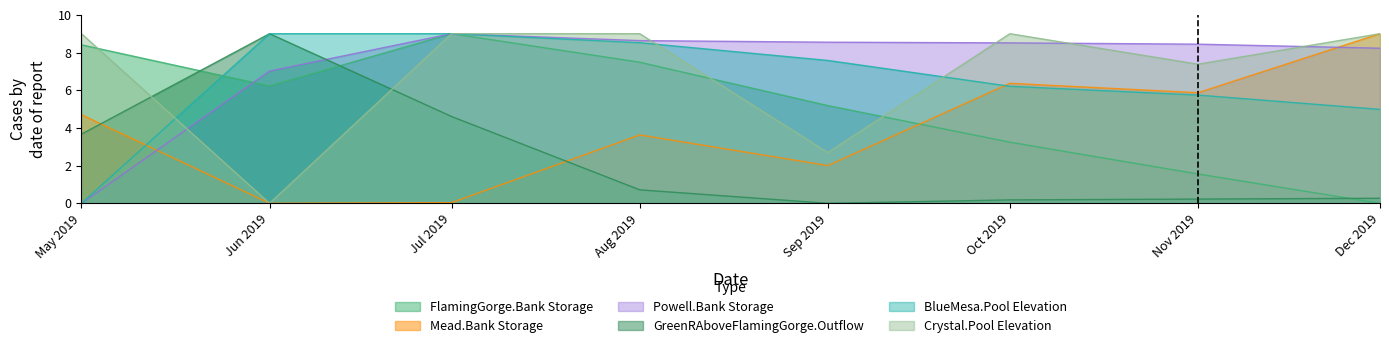

True or false: Mead.Bank Storage and Crystal.Pool Elevation intersect in this chart.

False